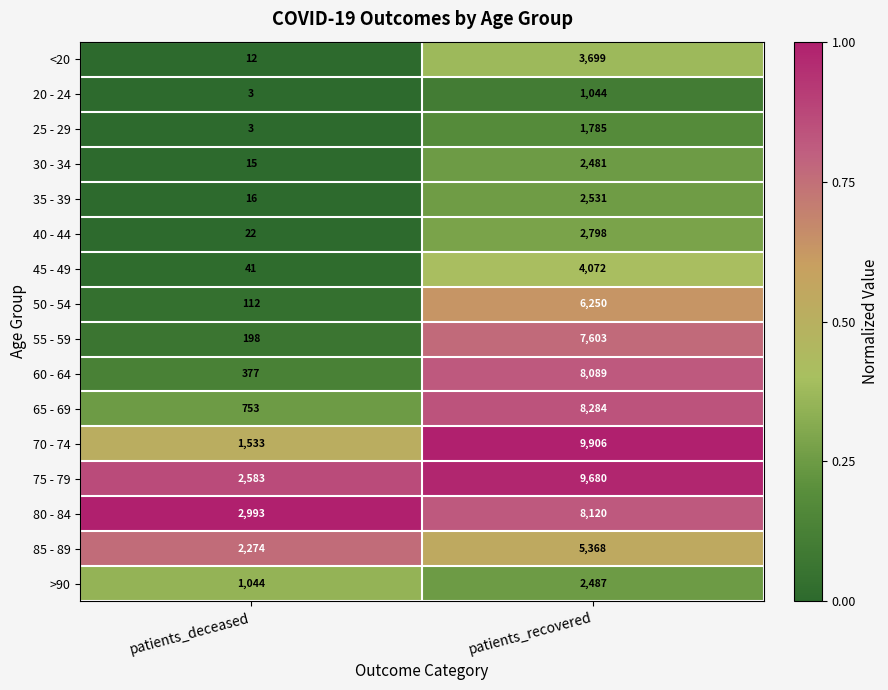

Which category has the highest value across all series?

patients_recovered